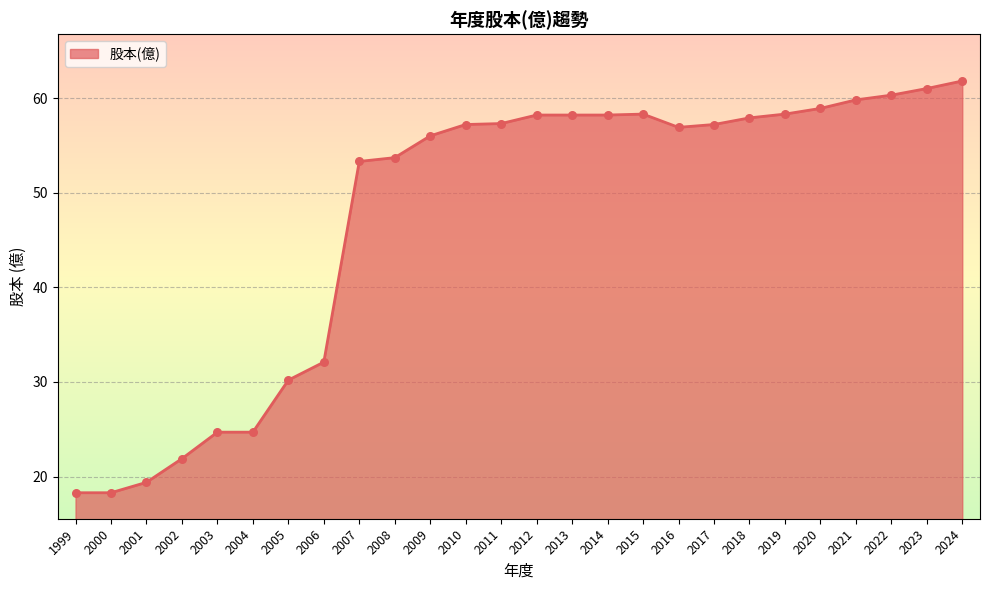

What is the ratio of the value at 2009 to the value at 2023?

0.9